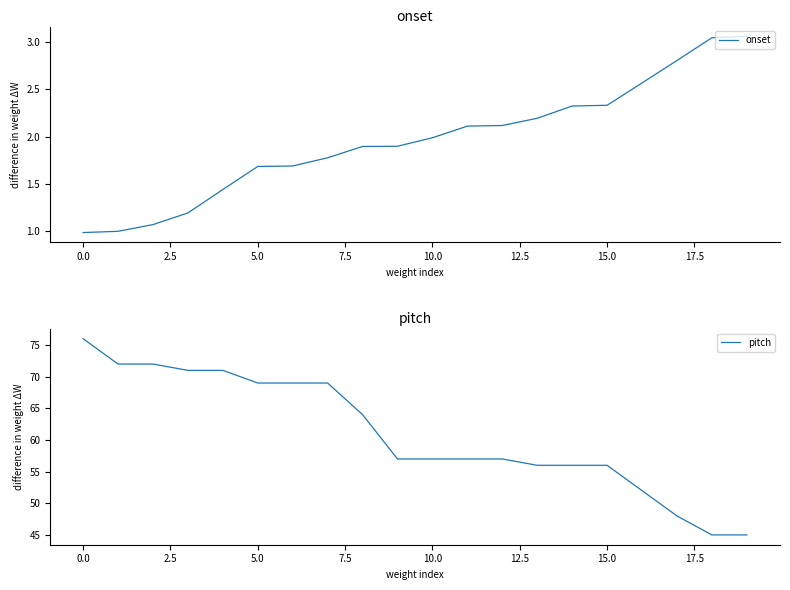

Is it true that pitch equals 76 at 0.0?

True